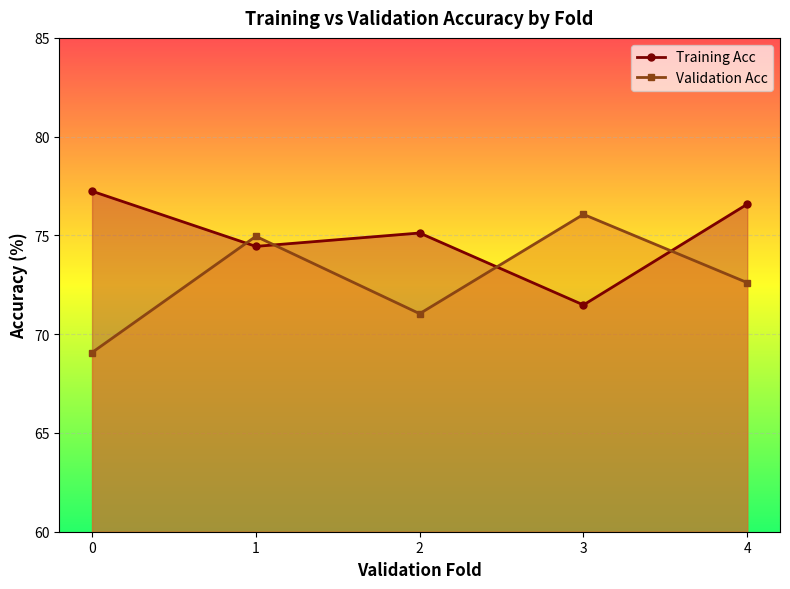

At which category is the sum across all series the highest?

1